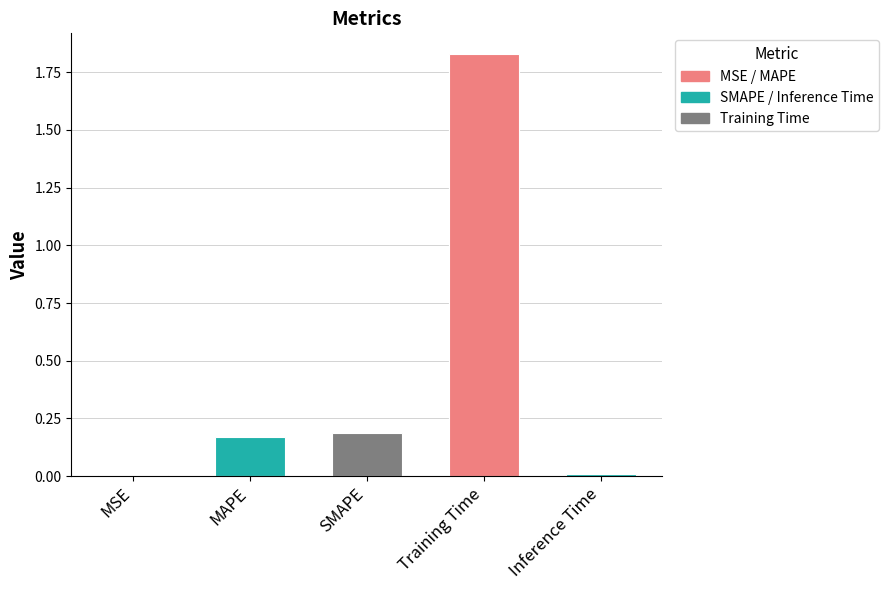

What is the change in value from MAPE to Training Time?

+1.7